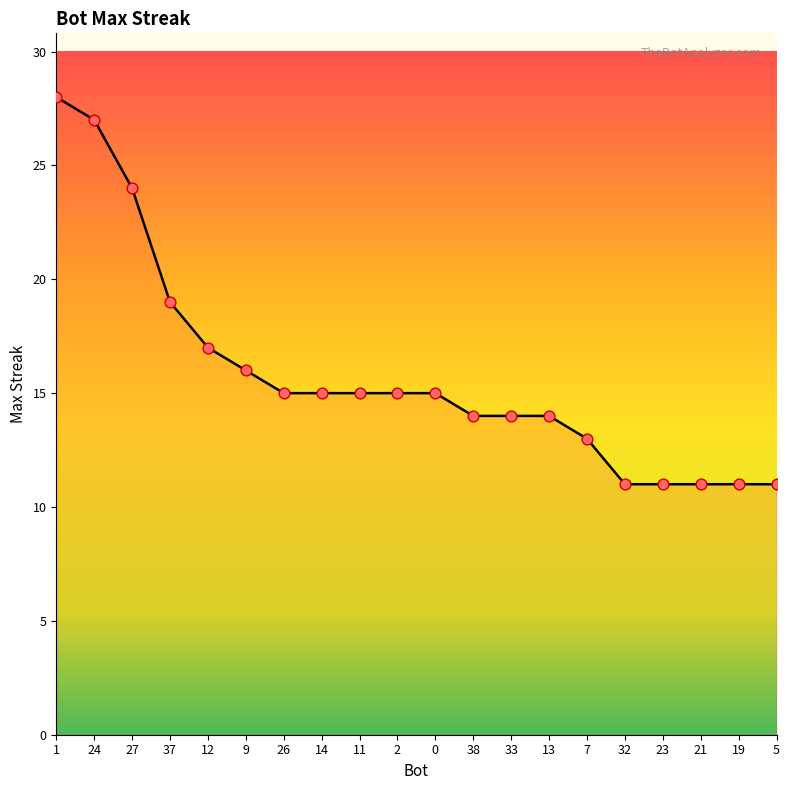

What is the ratio of the value at 26 to the value at 12?

0.9